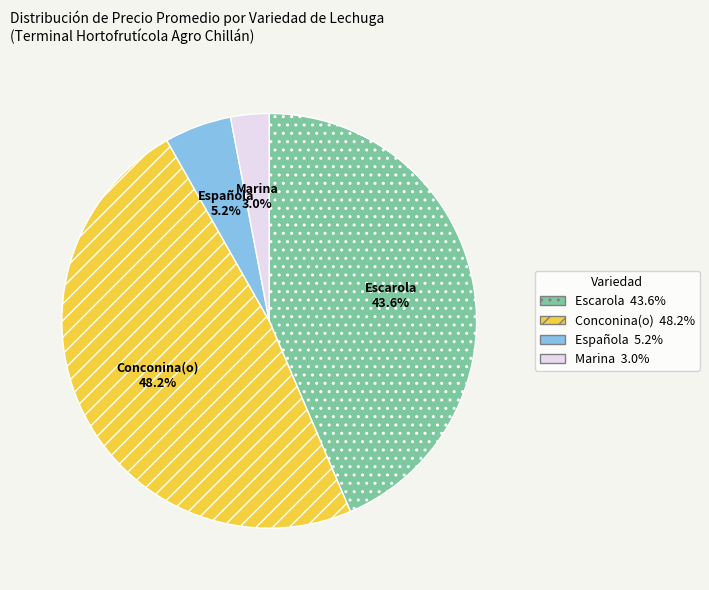

Which slice is the smallest?

Marina